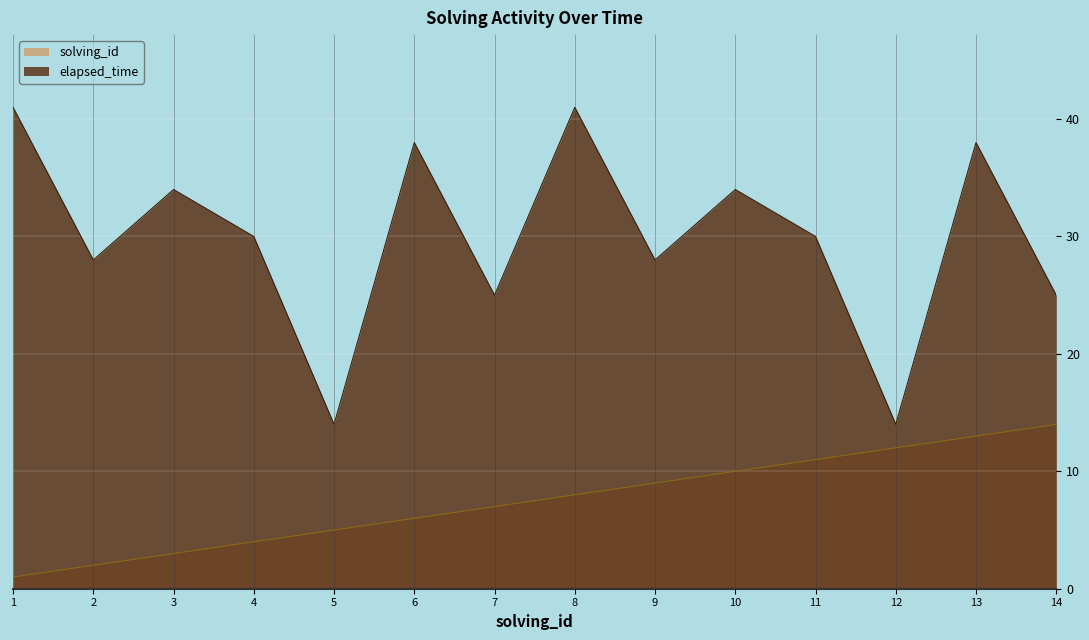

How many values in the solving_id series are below 8?

7